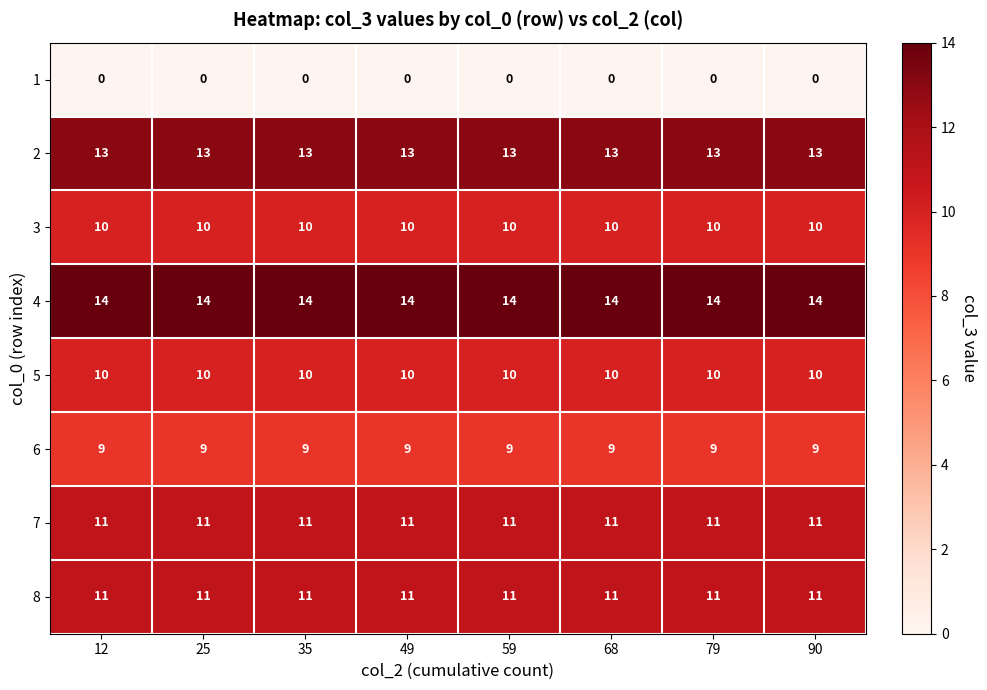

What is the total value across all series at 90?

78